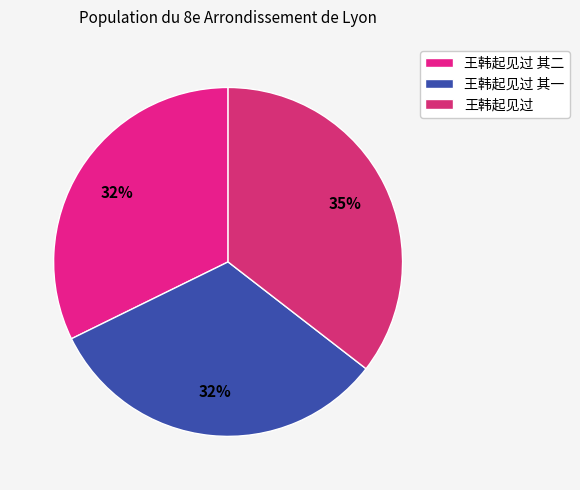

The 王韩起见过 其二 slice represents 32% of the pie. True or false?

True